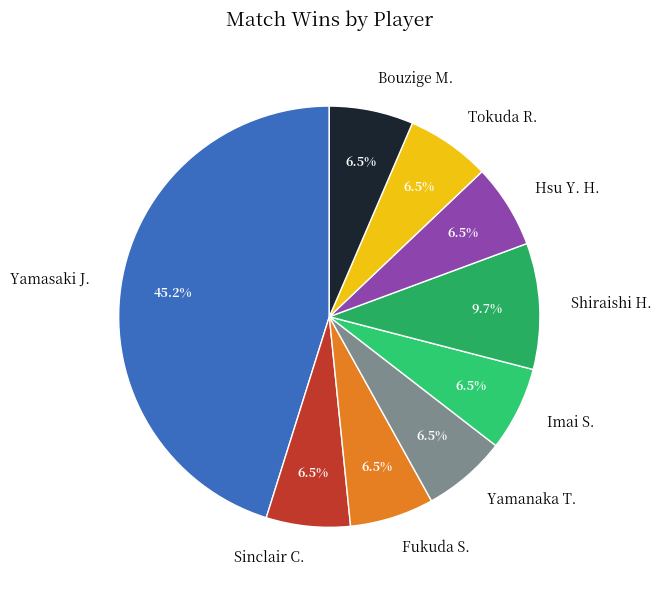

What is the ratio of the value at Tokuda R. to the value at Fukuda S.?

1.0